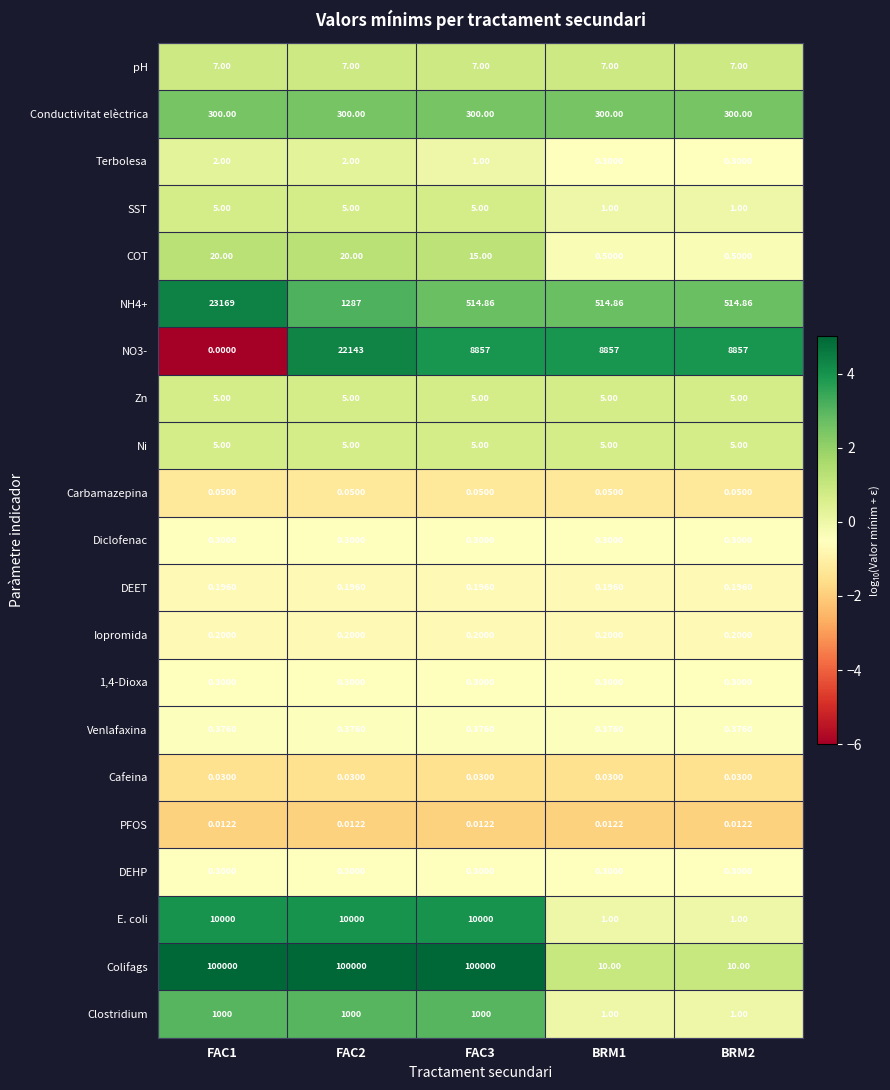

Which series has the largest range (max minus min)?

Colifags